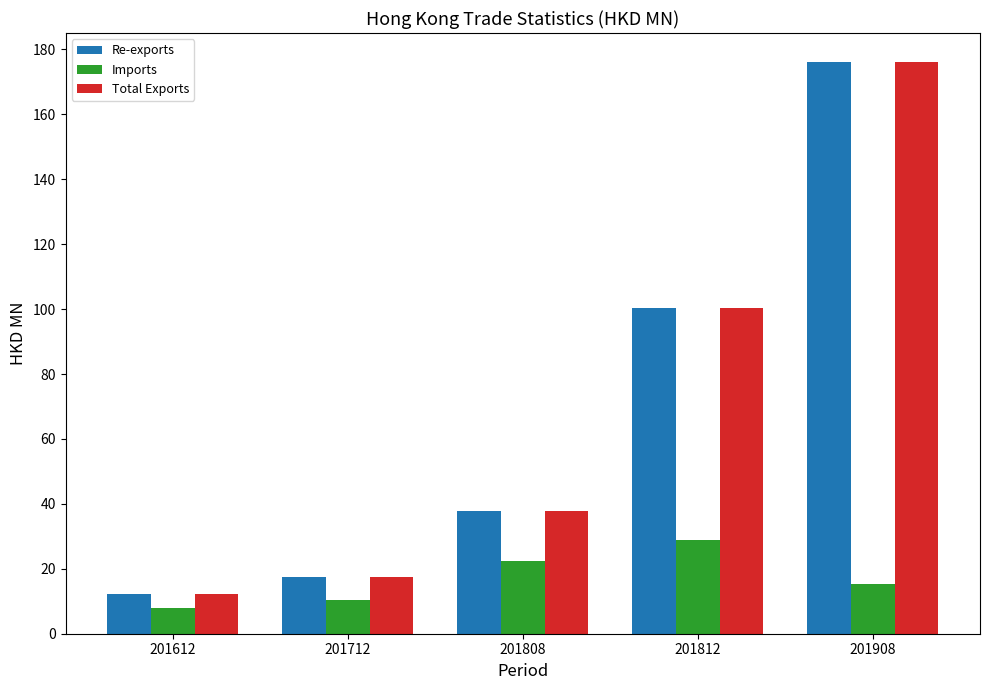

Is the value of Imports at 201908 greater than the value of Re-exports at 201908?

No